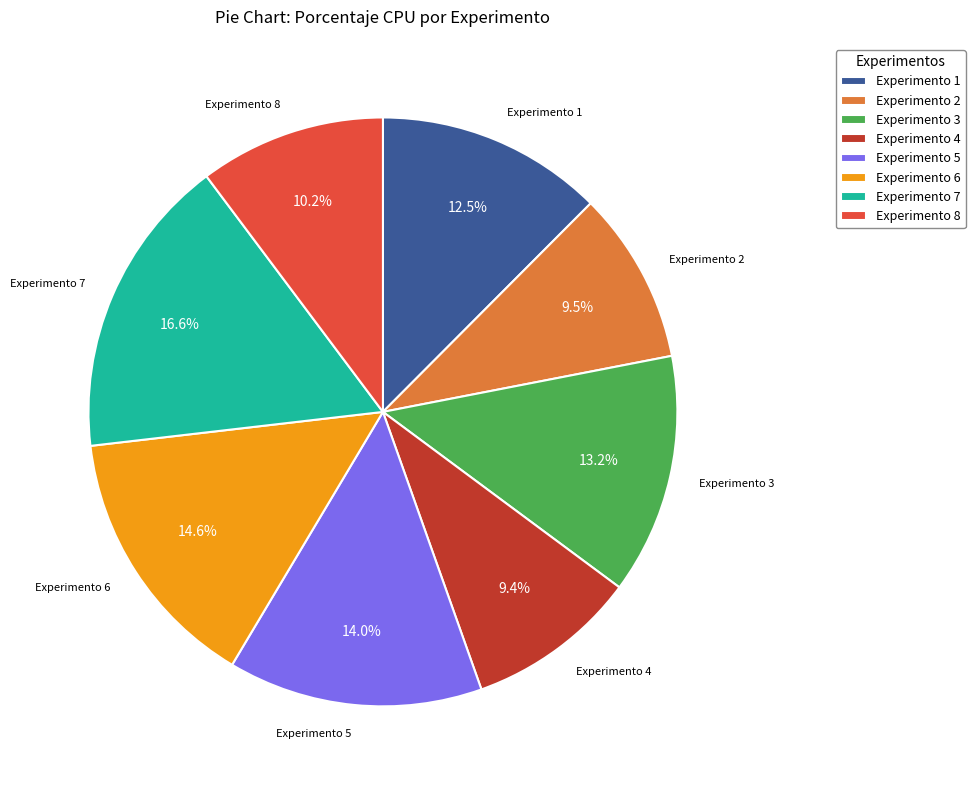

Approximately how many times larger is the value at Experimento 6 compared to Experimento 5?

1.0